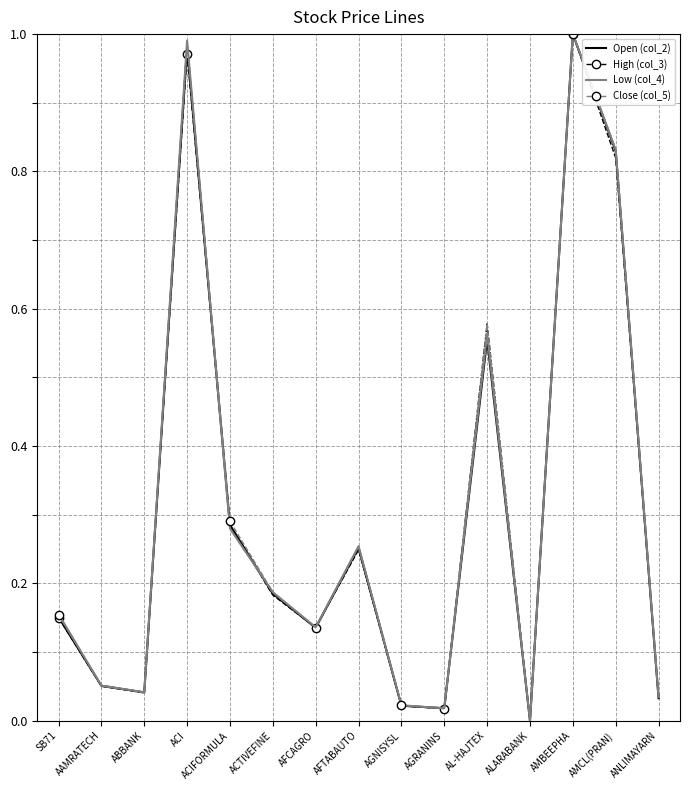

What is the sum of the Open (col_2) values at AMBEEPHA and ACIFORMULA?

1.3